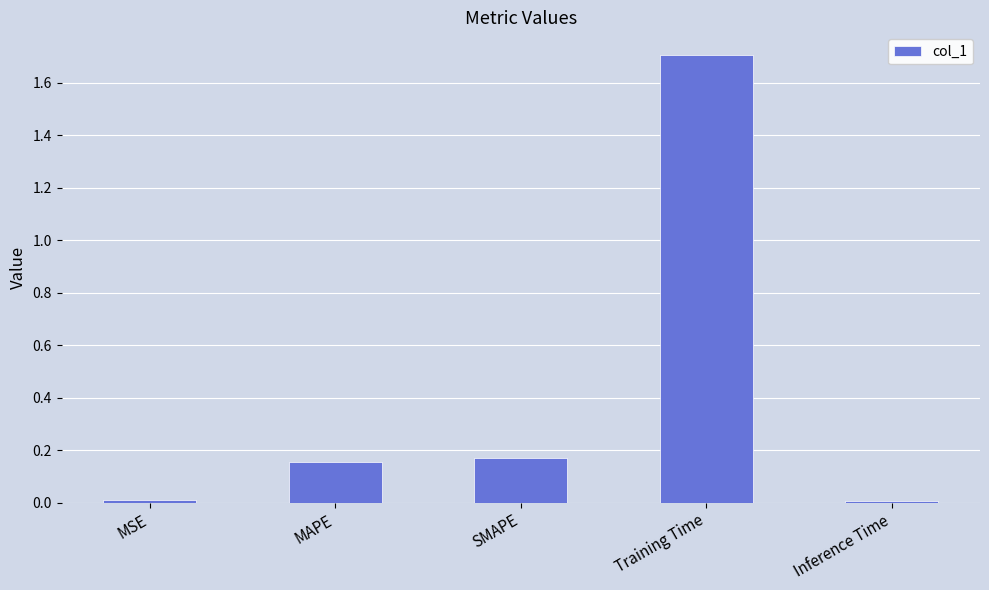

What is the label of the 2nd bar from the left?

MAPE